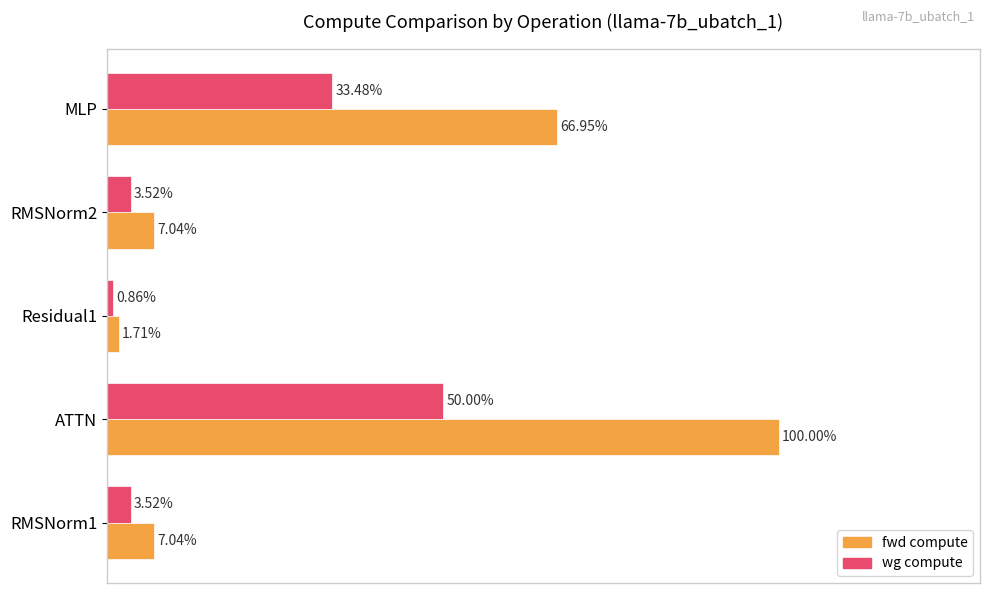

At which label does wg compute reach its peak?

ATTN